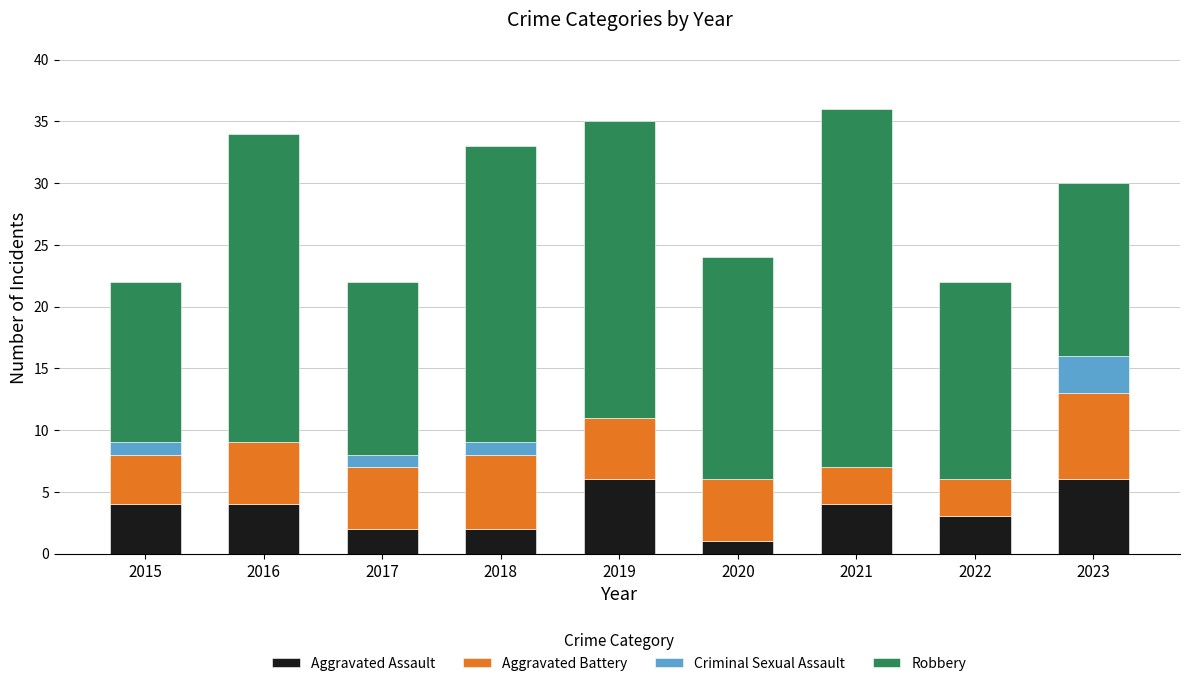

What is the maximum value for Aggravated Assault?

6